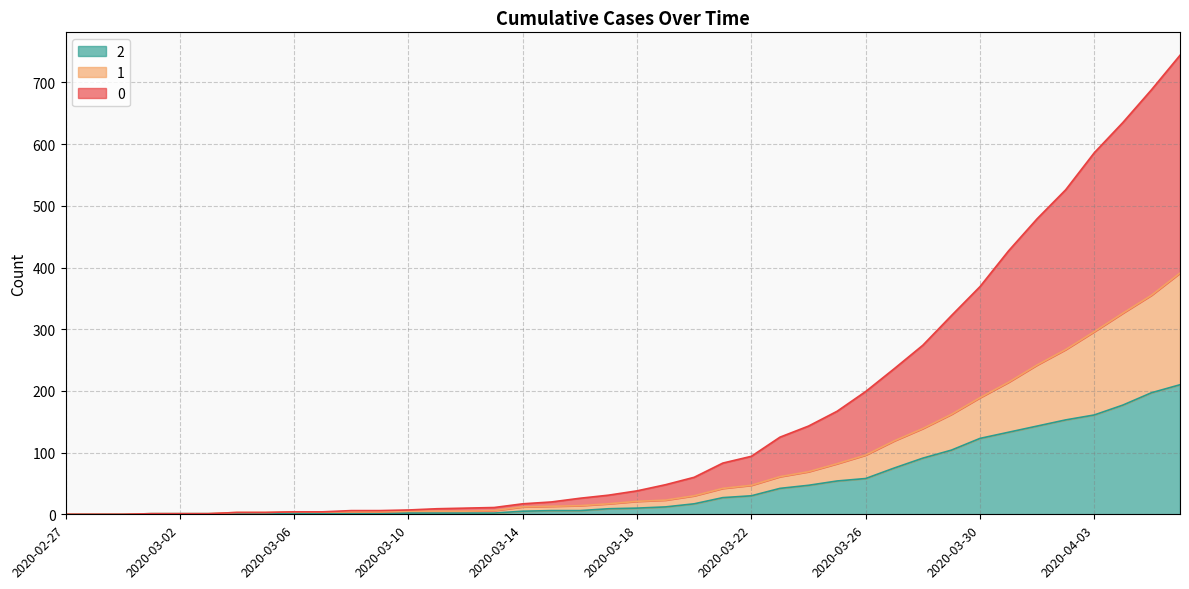

How many interior local peaks does the 2 series have?

1